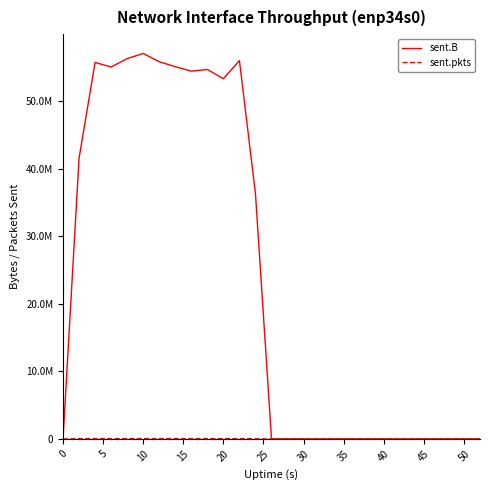

In sent.B, how many points are lower than both neighbors (excluding endpoints)?

3